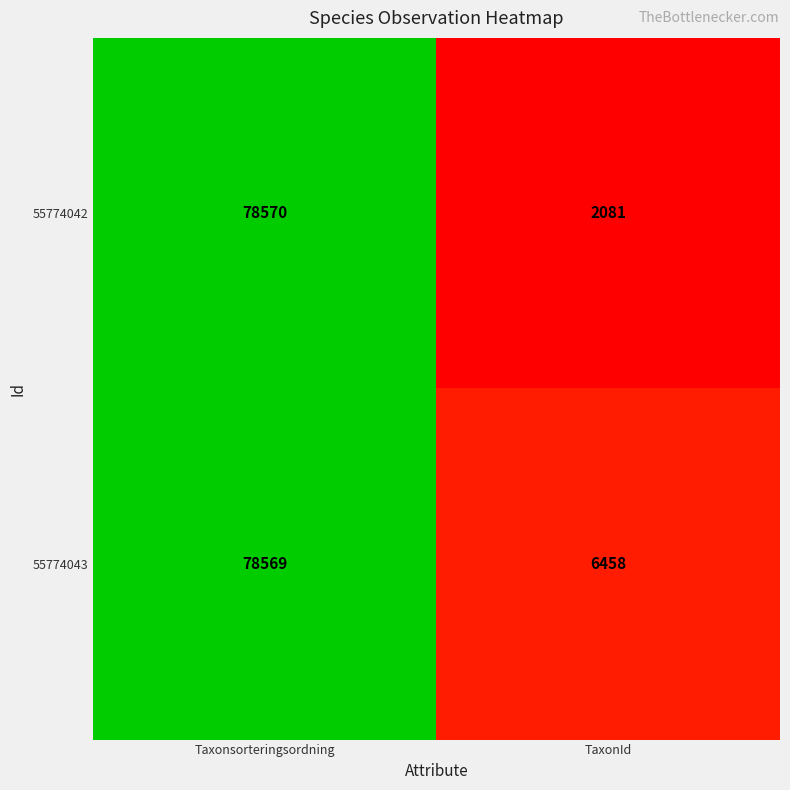

How many categories are shown in the chart?

2